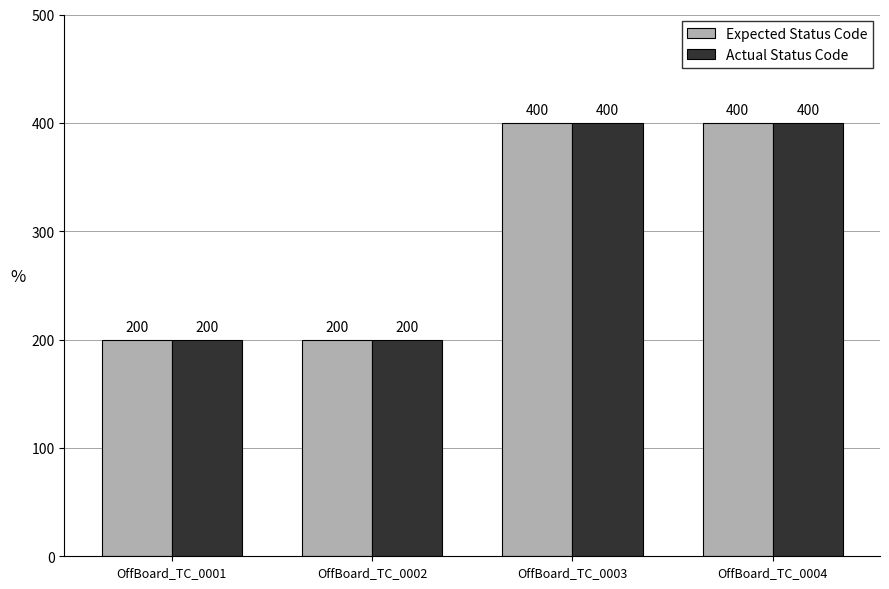

How many bars are there in total?

8